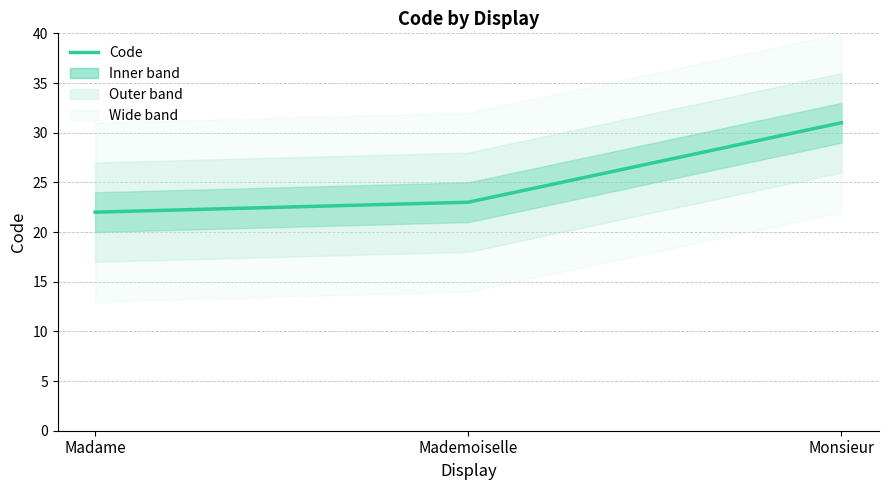

What is the difference between the maximum and minimum values?

9